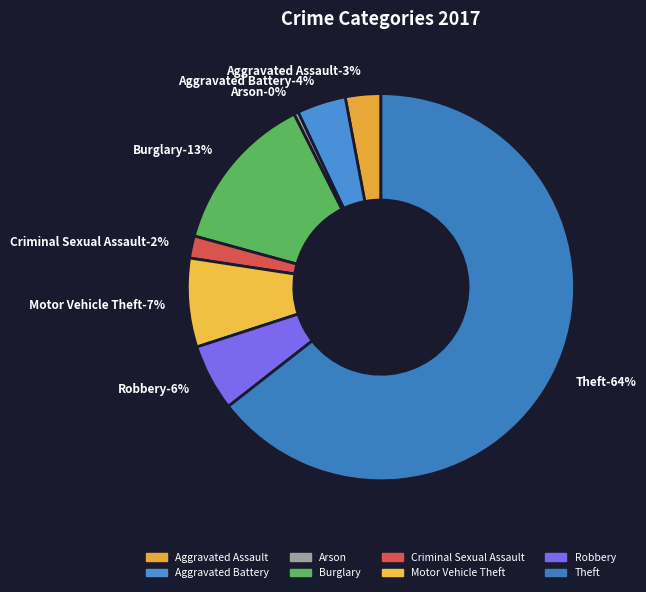

To the nearest percent, what is the difference between the Burglary and Arson slice percentages?

13%